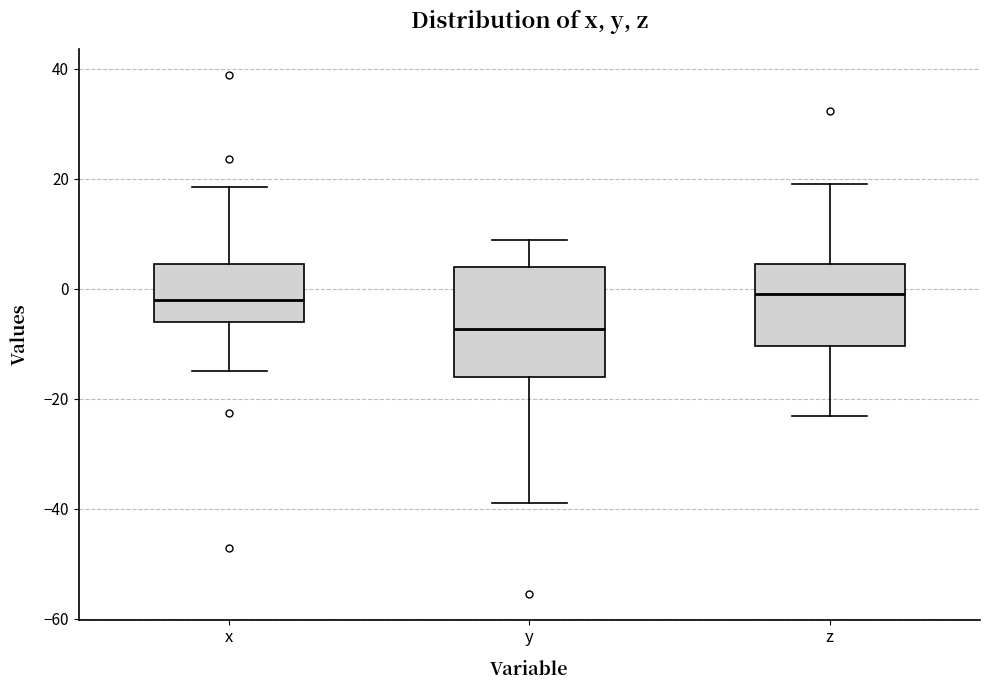

Where does the upper whisker of the box for z end on the y-axis? The values are not printed on the chart, so give them approximately, as read against the axis.

20